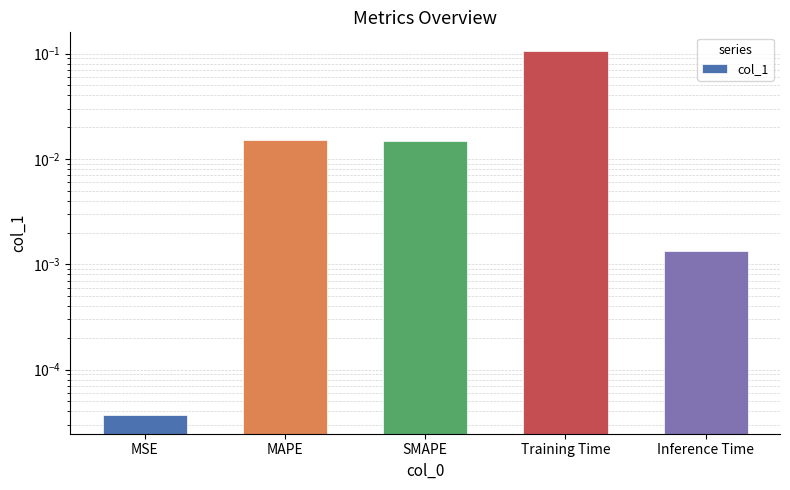

True or false: the data shows 0.0 at MAPE.

True